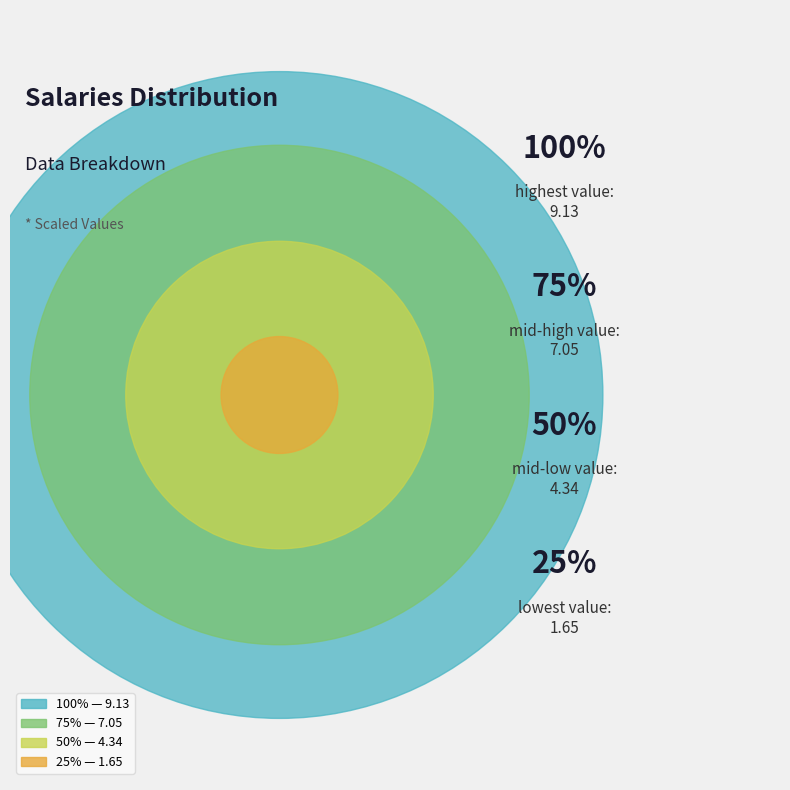

Does 3 represent more than half of the total?

No